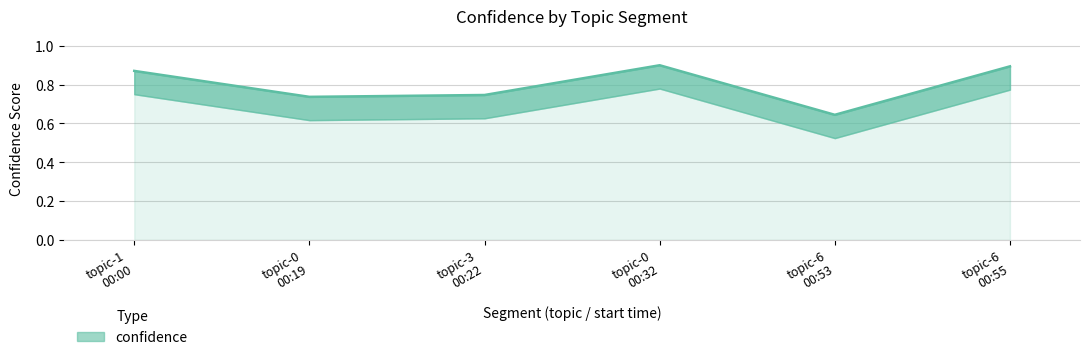

What is the difference between the second highest and second lowest values?

0.2